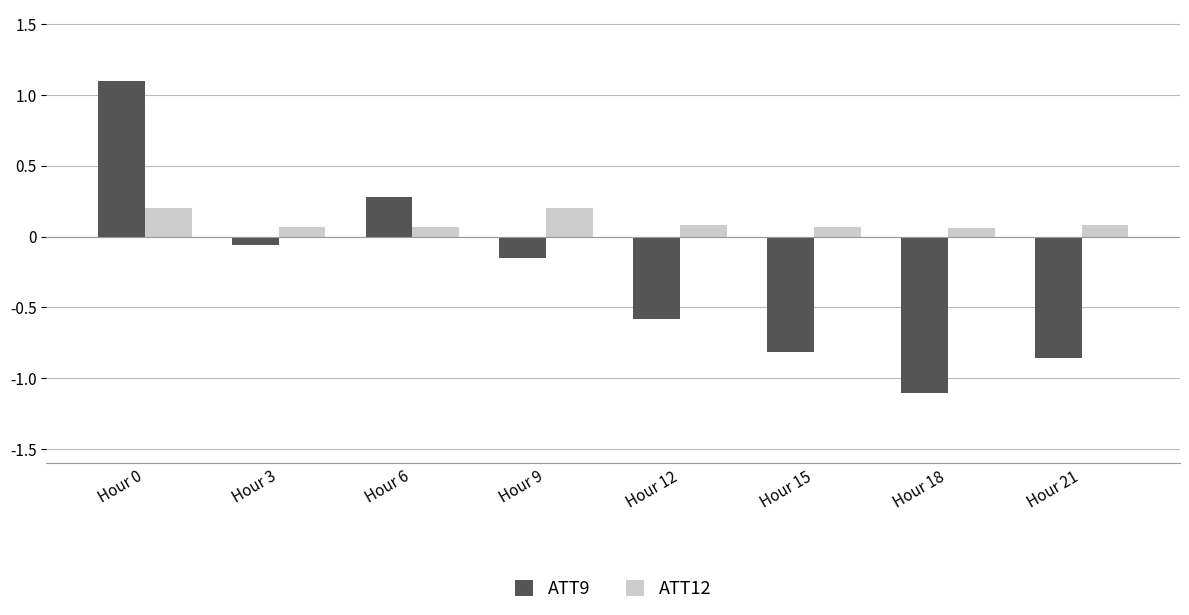

Rank the series by their maximum value, from lowest to highest.

ATT12, ATT9